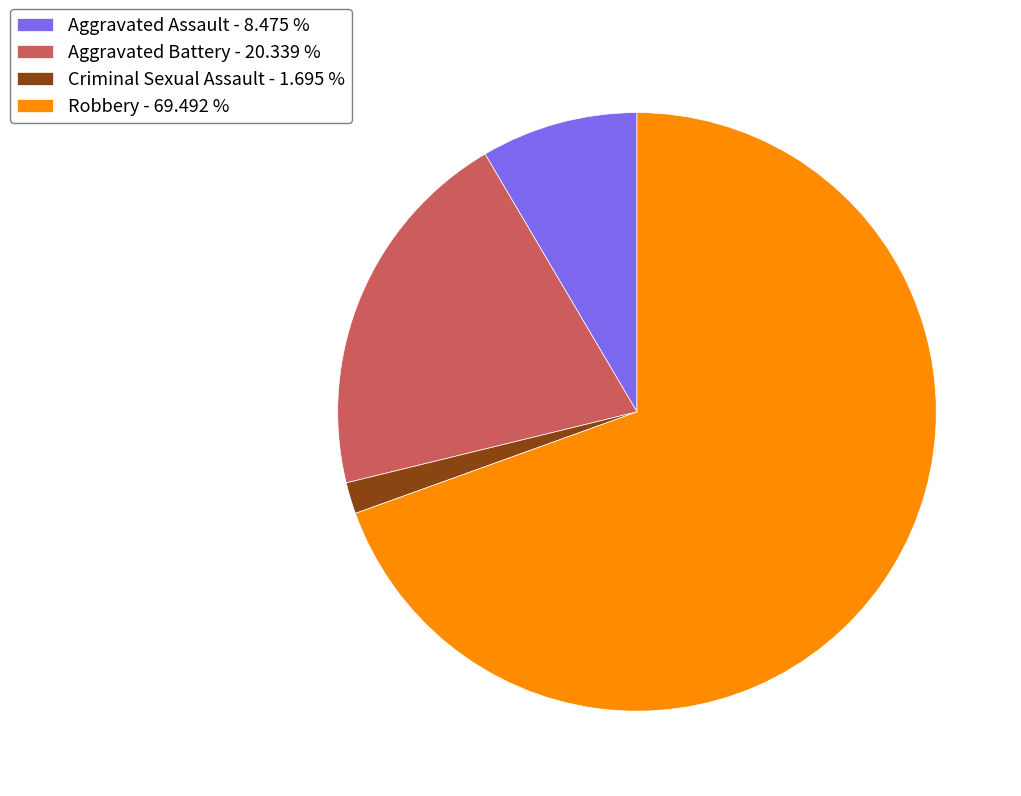

The Robbery slice represents 83% of the pie. True or false?

False